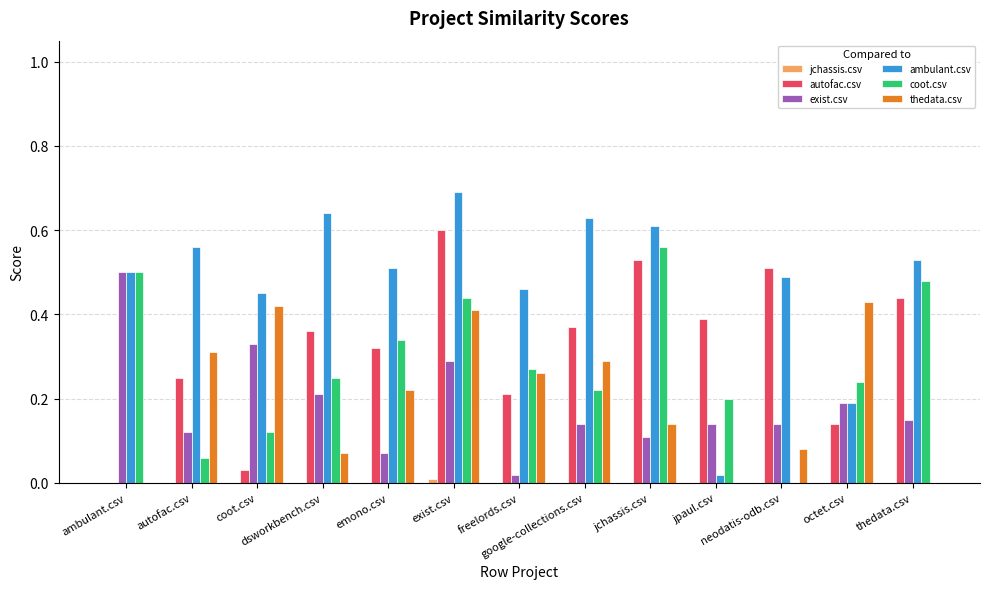

The coot.csv series shows 0.2 at dsworkbench.csv. True or false?

True